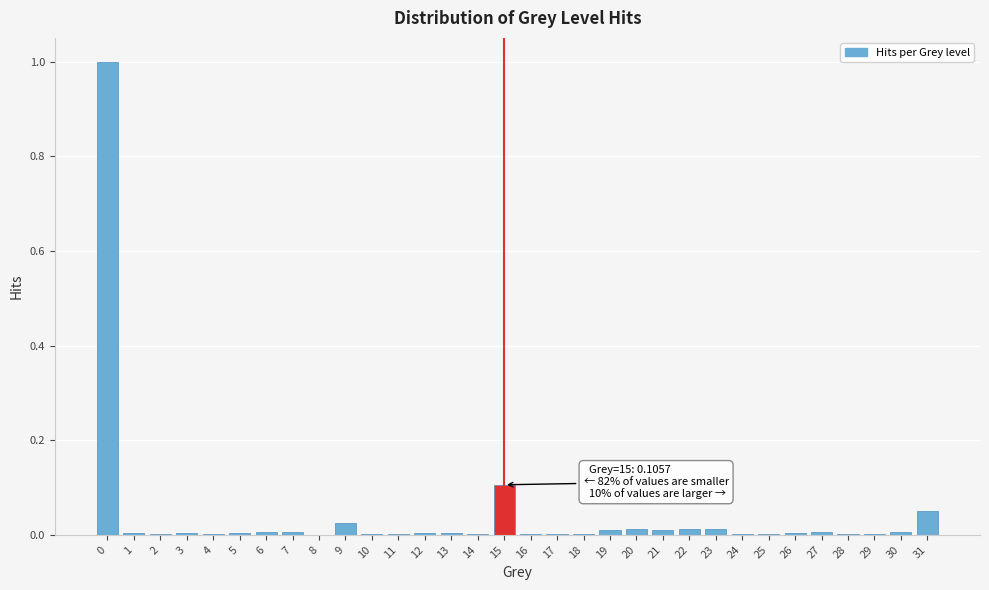

The value at 0 is 0.3. True or false?

False